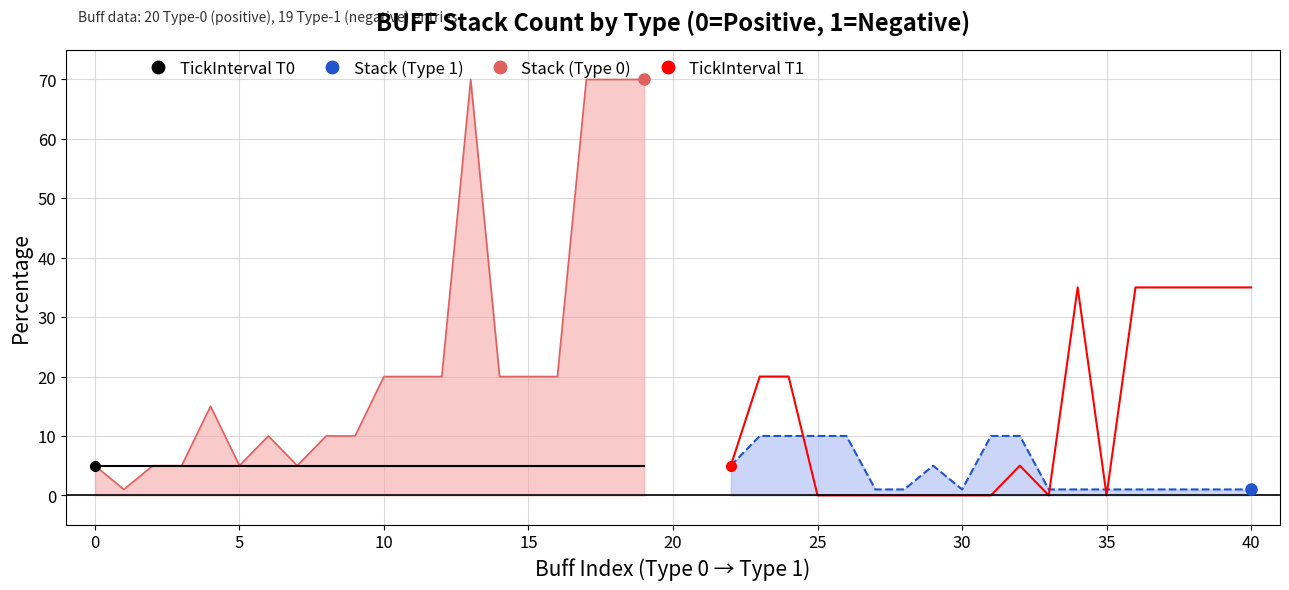

How many data points in TickInterval (Type 1) are above 5?

8